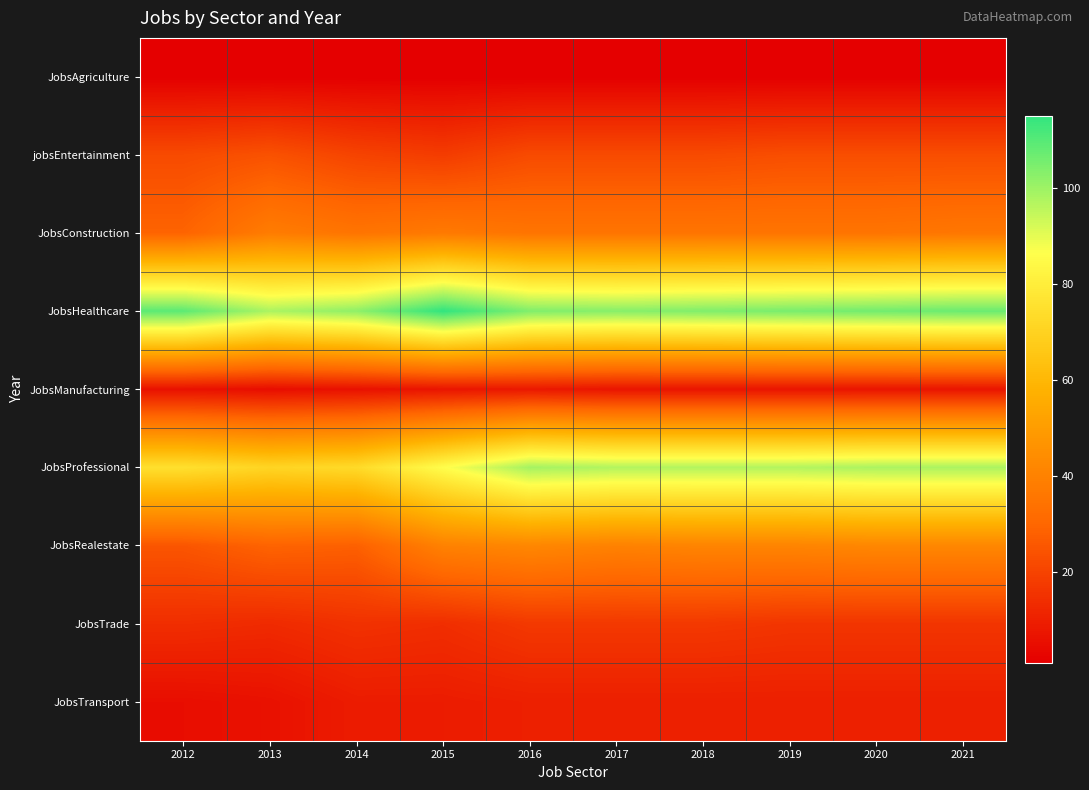

Reading right to left, extract all data points from this chart.

JobsAgriculture: 2021=1	2020=1	2019=1	2018=1	2017=1	2016=1	2015=1	2014=1	2013=1	2012=1
jobsEntertainment: 2021=23	2020=23	2019=23	2018=22	2017=22	2016=22	2015=18	2014=20	2013=24	2012=22
JobsConstruction: 2021=36	2020=35	2019=35	2018=35	2017=35	2016=35	2015=37	2014=35	2013=38	2012=29
JobsHealthcare: 2021=107	2020=106	2019=105	2018=104	2017=103	2016=104	2015=115	2014=102	2013=98	2012=109
JobsManufacturing: 2021=7	2020=7	2019=7	2018=7	2017=7	2016=8	2015=7	2014=6	2013=5	2012=6
JobsProfessional: 2021=98	2020=98	2019=97	2018=97	2017=97	2016=99	2015=86	2014=73	2013=71	2012=75
JobsRealestate: 2021=42	2020=42	2019=41	2018=41	2017=40	2016=42	2015=40	2014=28	2013=29	2012=25
JobsTrade: 2021=16	2020=16	2019=16	2018=17	2017=17	2016=17	2015=14	2014=15	2013=13	2012=14
JobsTransport: 2021=10	2020=10	2019=10	2018=10	2017=10	2016=10	2015=9	2014=9	2013=6	2012=5